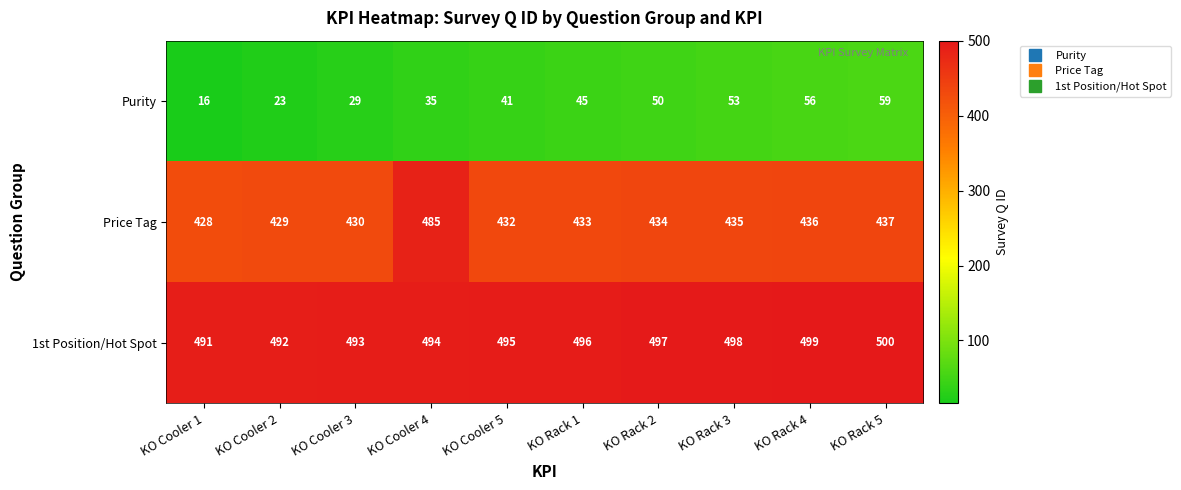

What is the minimum value shown in the chart?

16